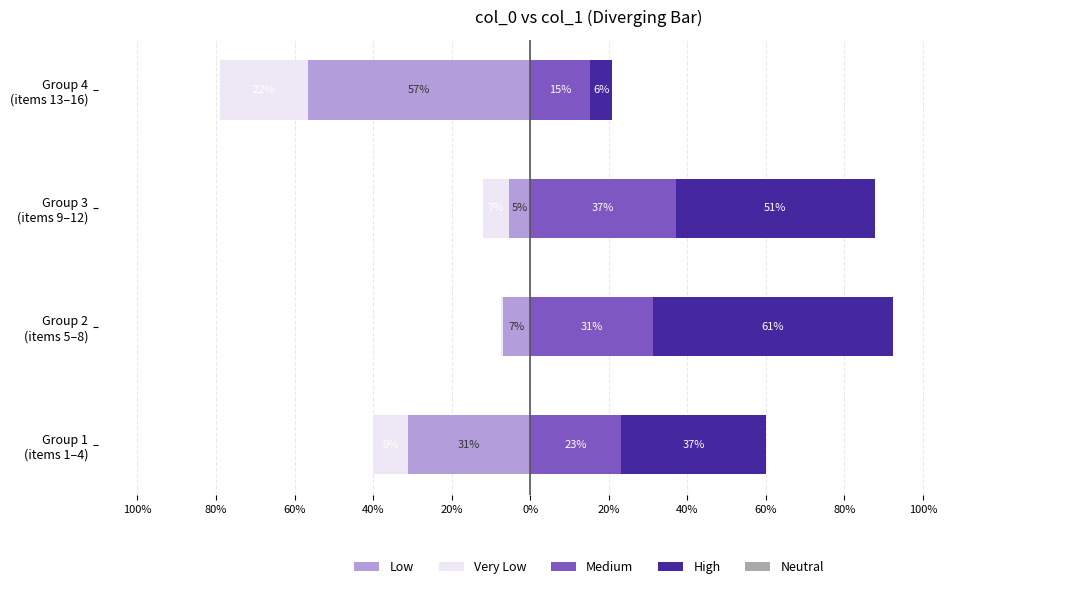

At 60%, list the series in order from largest to smallest.

High, Medium, Neutral, Low, Very Low